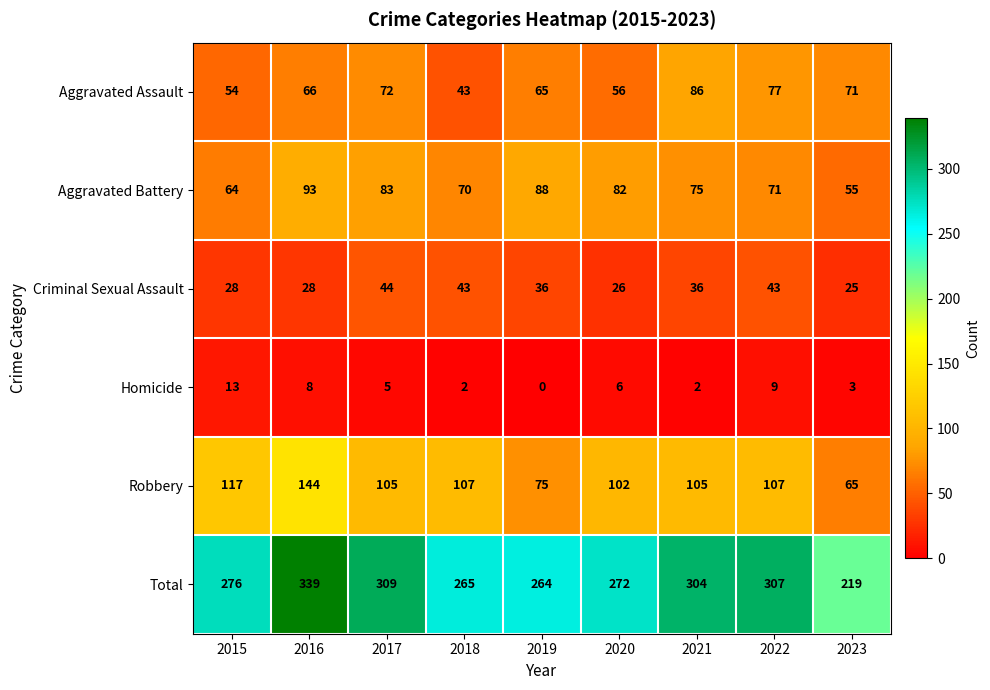

What is the difference between the Aggravated Assault values at 2023 and 2016?

5